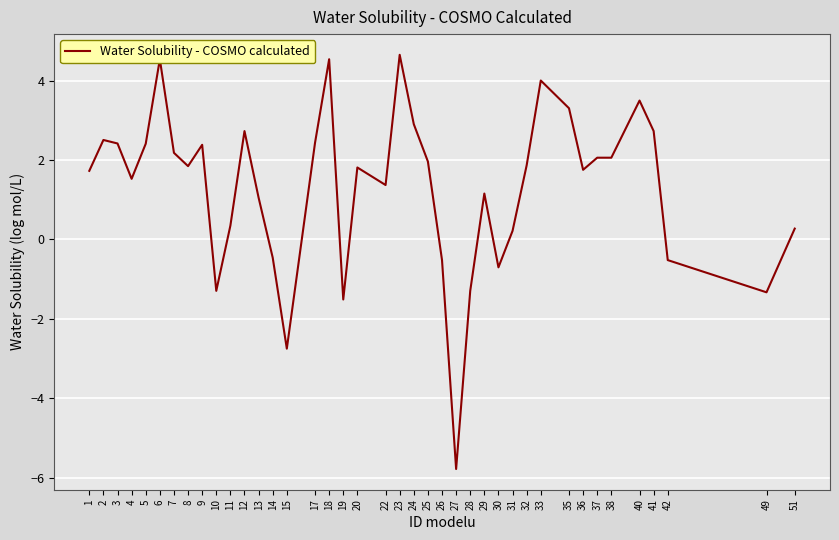

Which label corresponds to the smallest value in the chart?

27